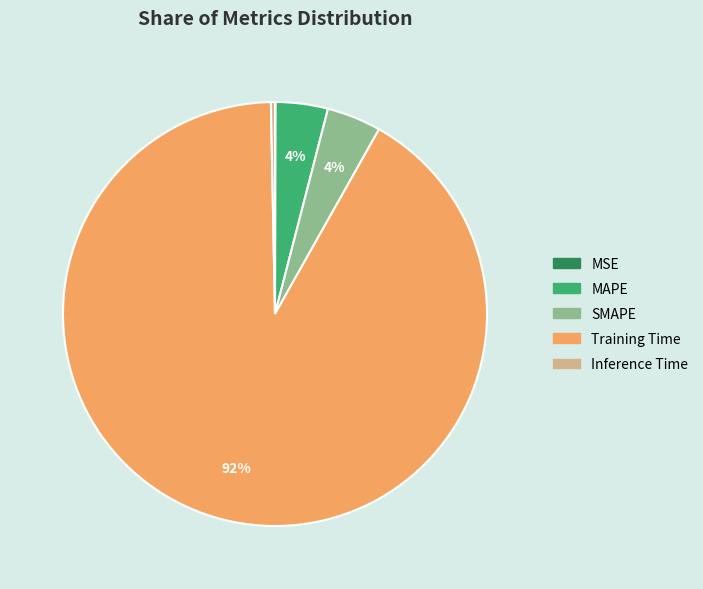

Between MAPE and Training Time, which is larger?

Training Time